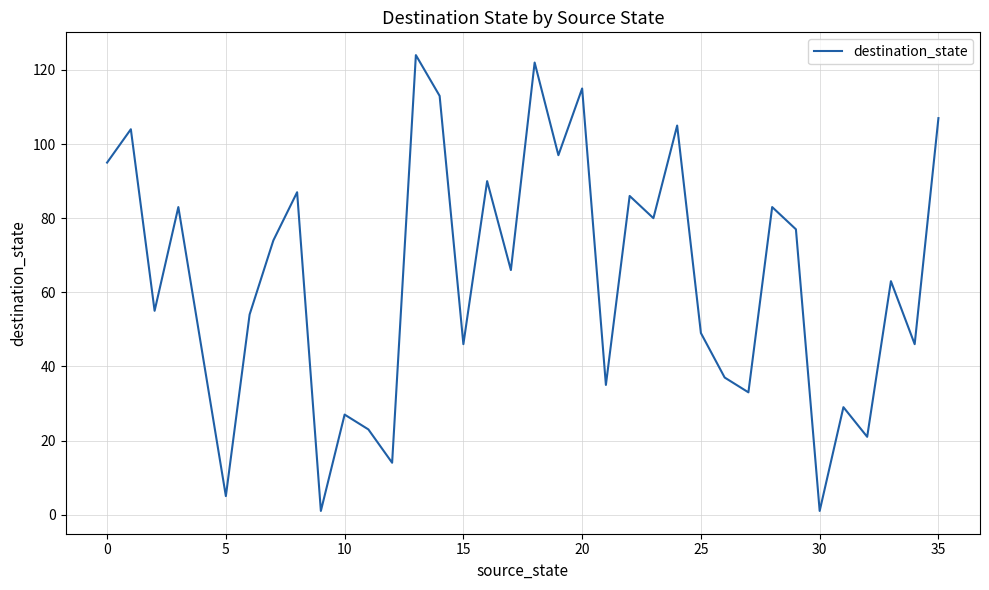

What is the greatest value displayed?

124